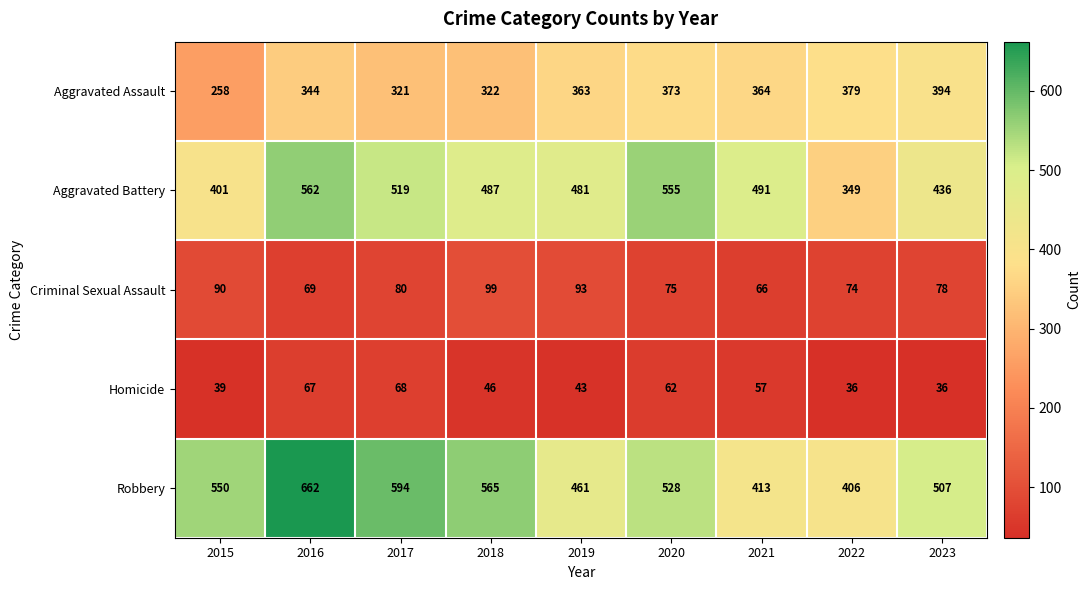

What is the sum of all Aggravated Battery values?

4281